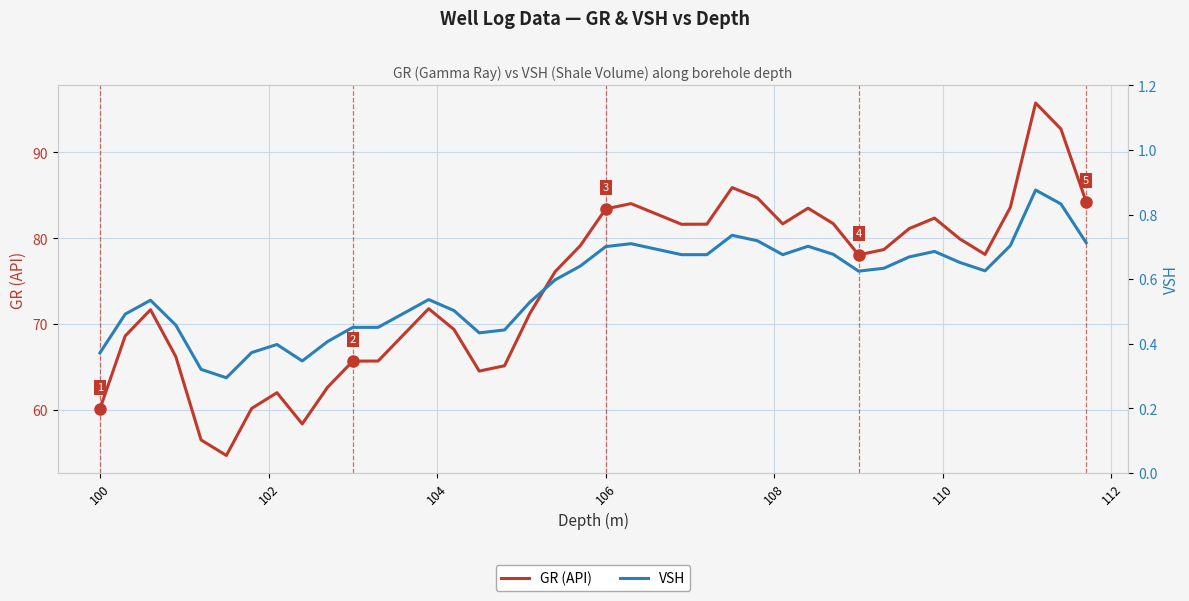

True or false: GR (API) has a value of 23.0 at 100.

False